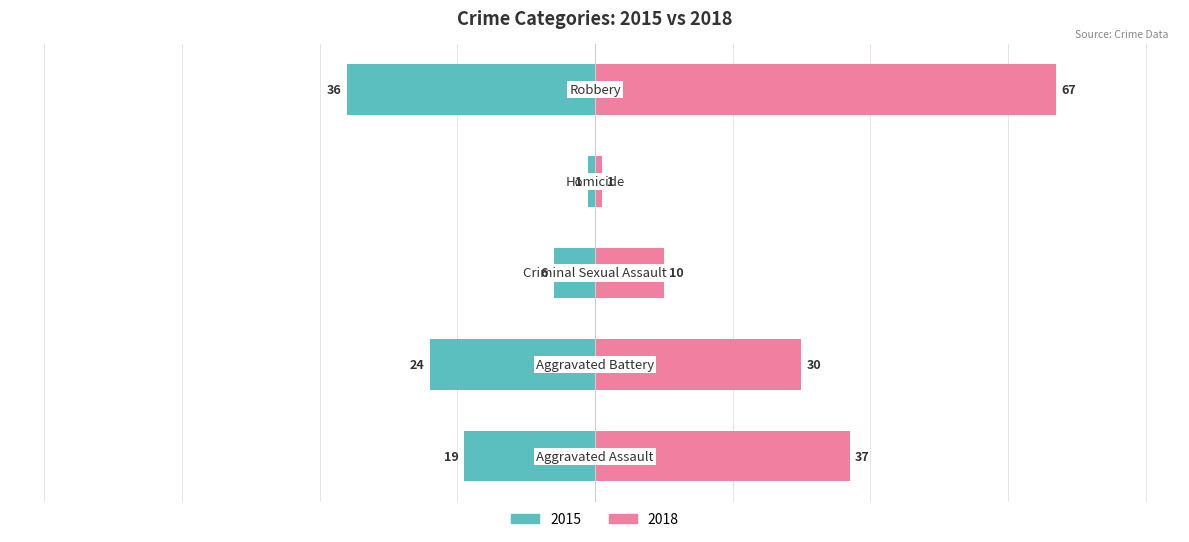

What is the sum of all 2015 values?

86